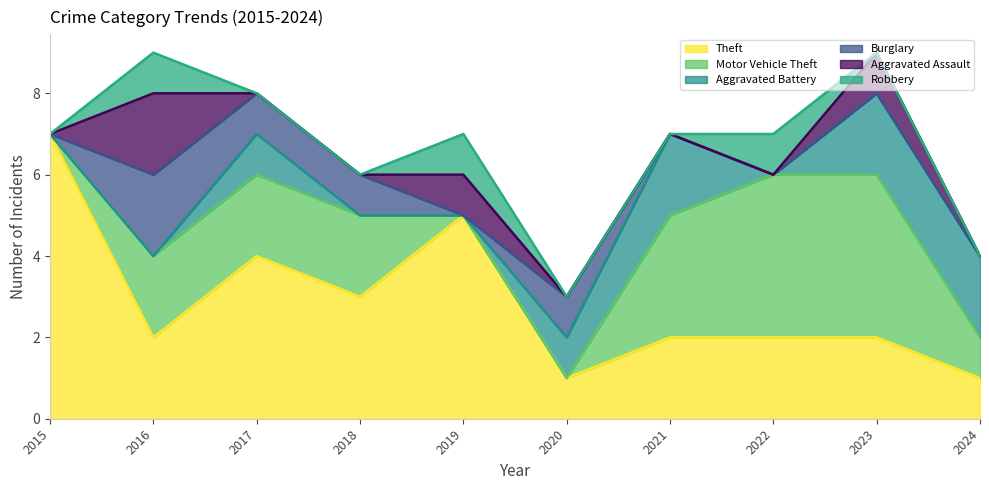

Which category has the lowest value in the Robbery series?

2015